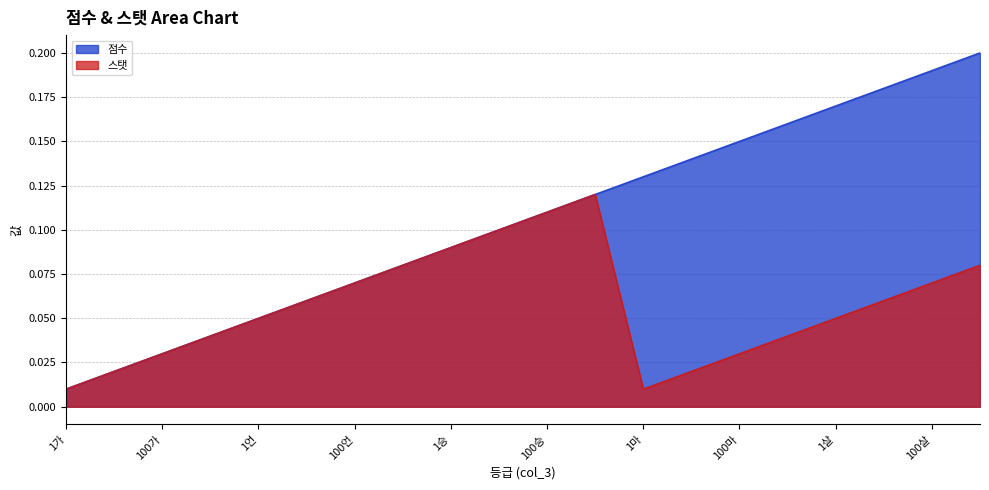

What is the difference between the maximum and minimum values in the 스탯 series?

0.1